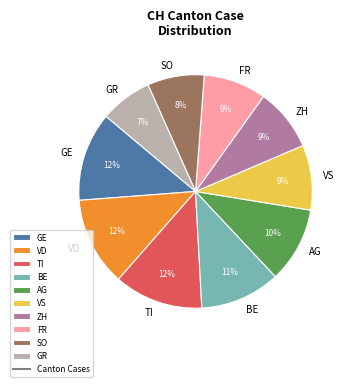

How many segments does this pie chart have?

10